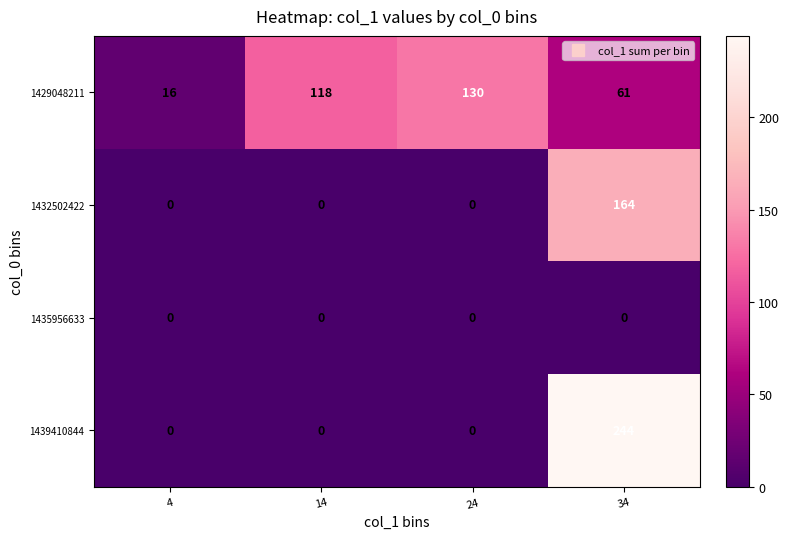

Reading left to right, transcribe all the data shown in this chart.

1429048211: 16	118	130	61
1432502422: 0	0	0	164
1435956633: 0	0	0	0
1439410844: 0	0	0	244